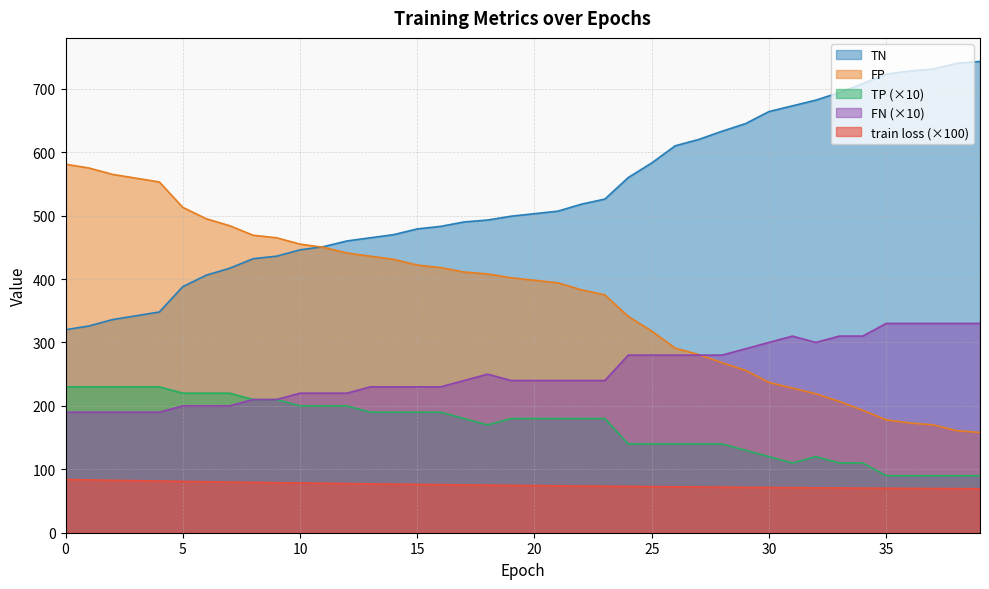

What is the value of the train loss point at the 6th from the left?

81.0